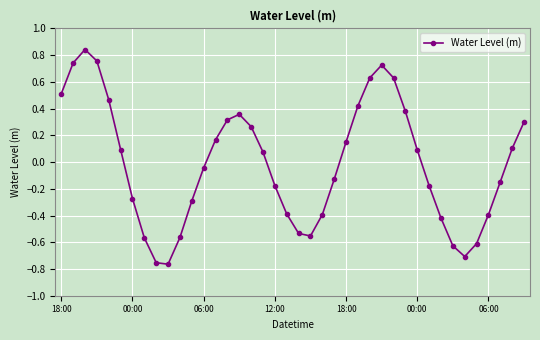

How many interior local valleys (lower than both neighbors) does the data have?

3